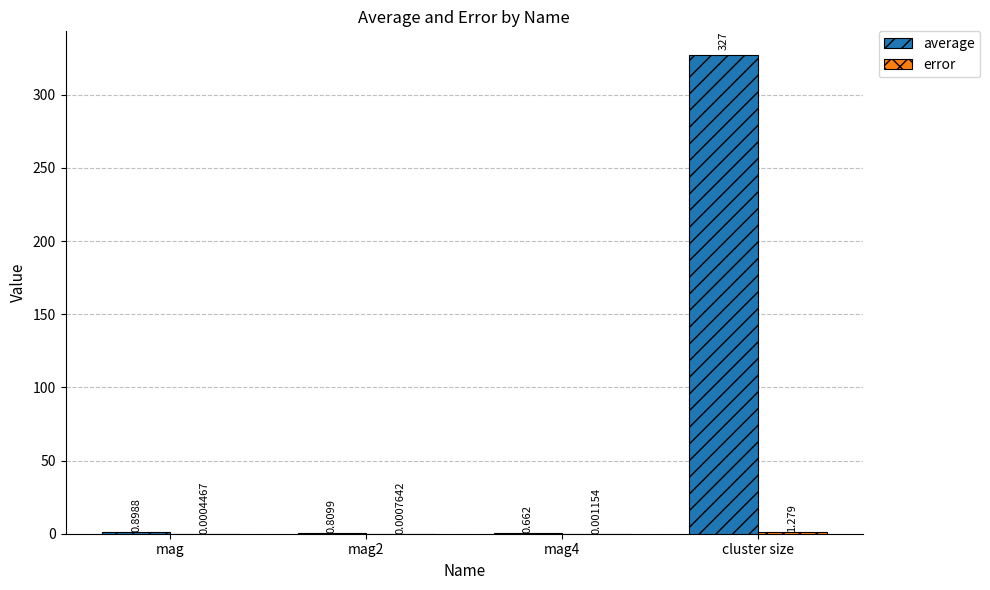

At which category does the chart reach its peak across all series?

cluster size